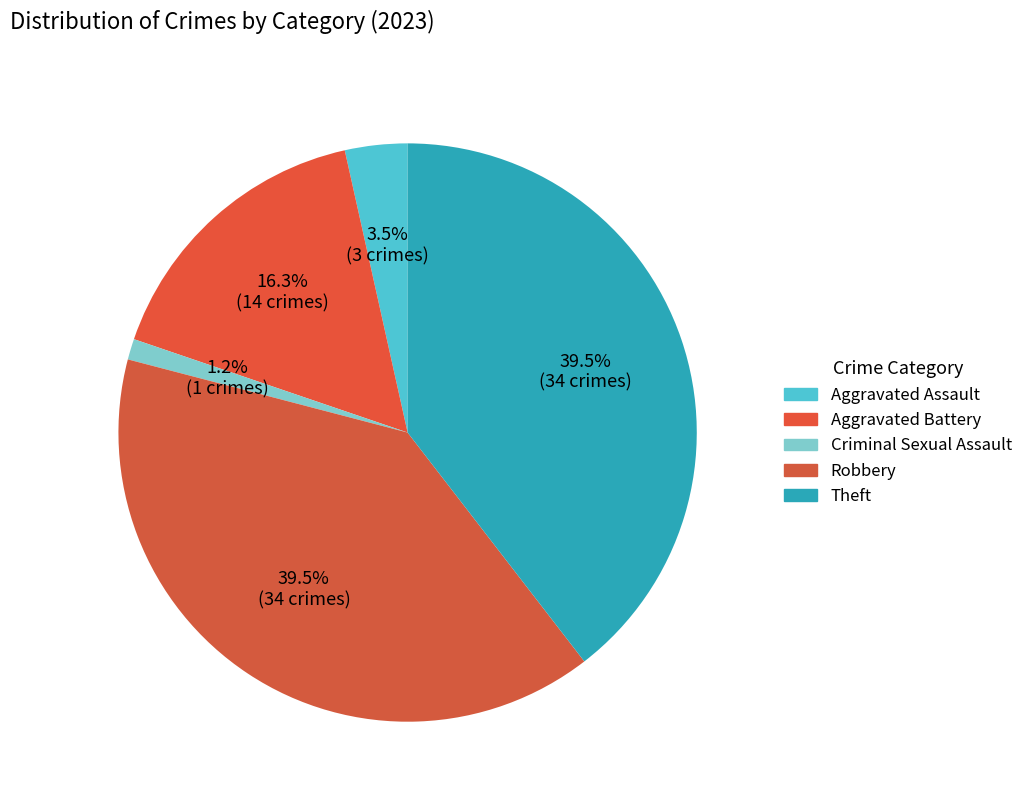

Count the number of slices in the pie.

5